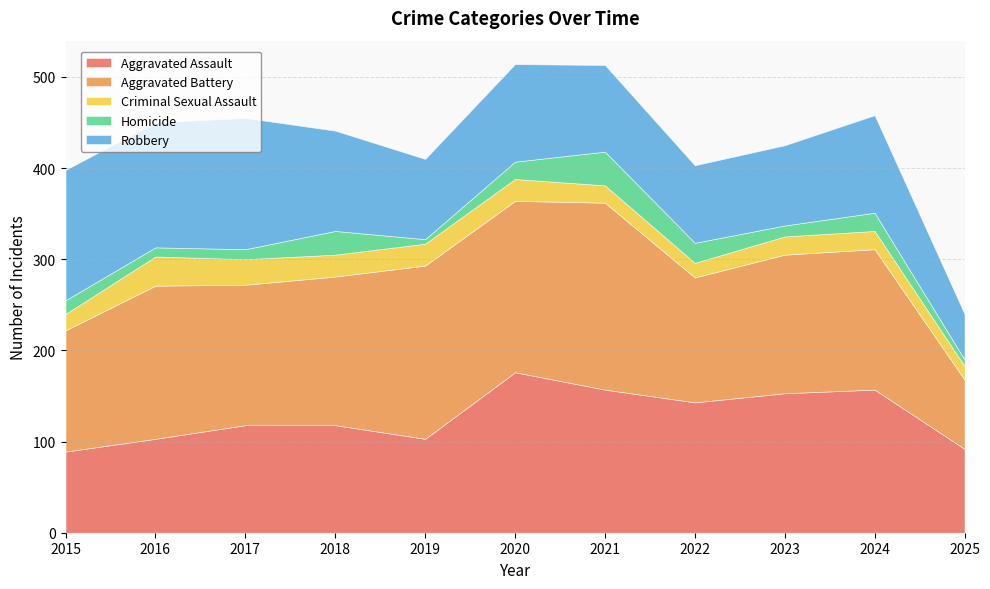

At which category is the sum across all series the highest?

2020